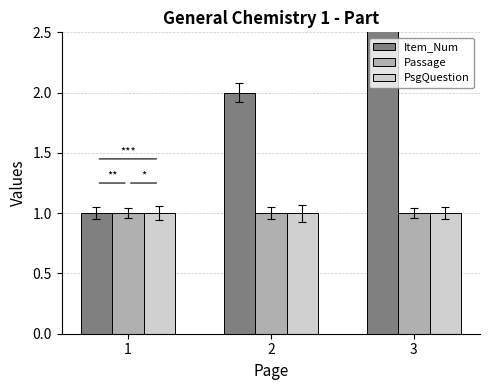

The PsgQuestion series shows 1 at 3. True or false?

True